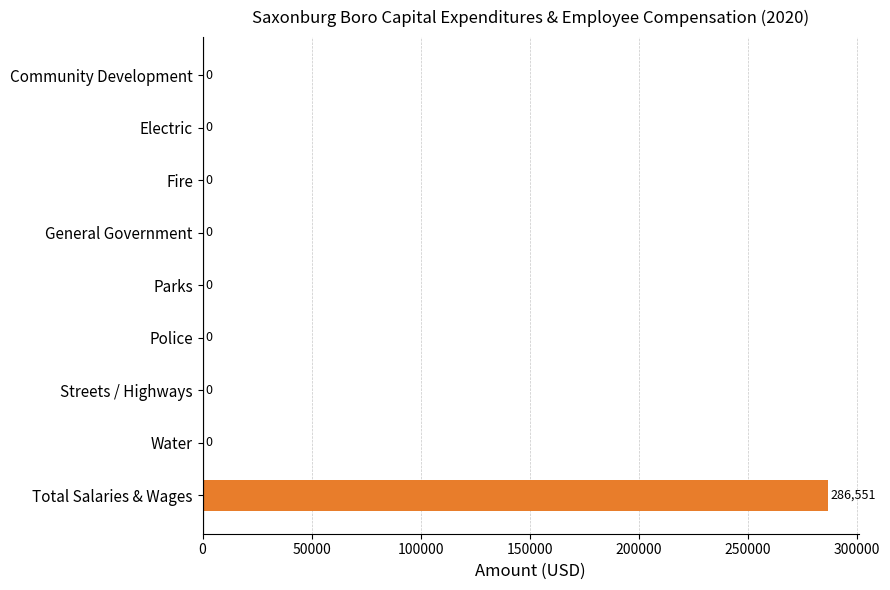

What is the maximum value shown in the chart?

286551